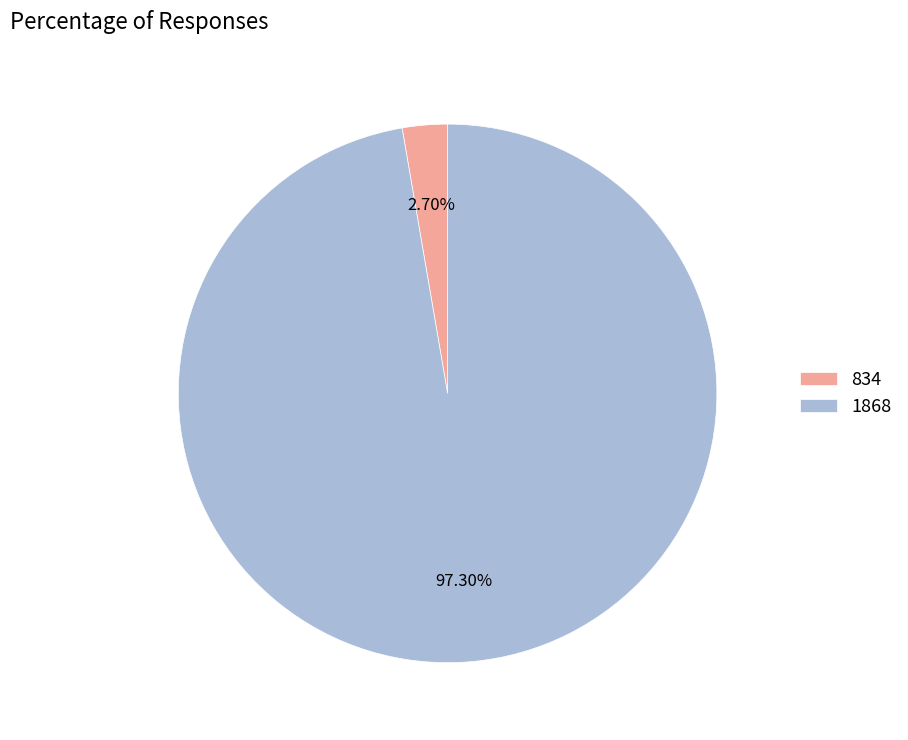

To the nearest percent, what is the difference between the largest and smallest slice percentages?

95%